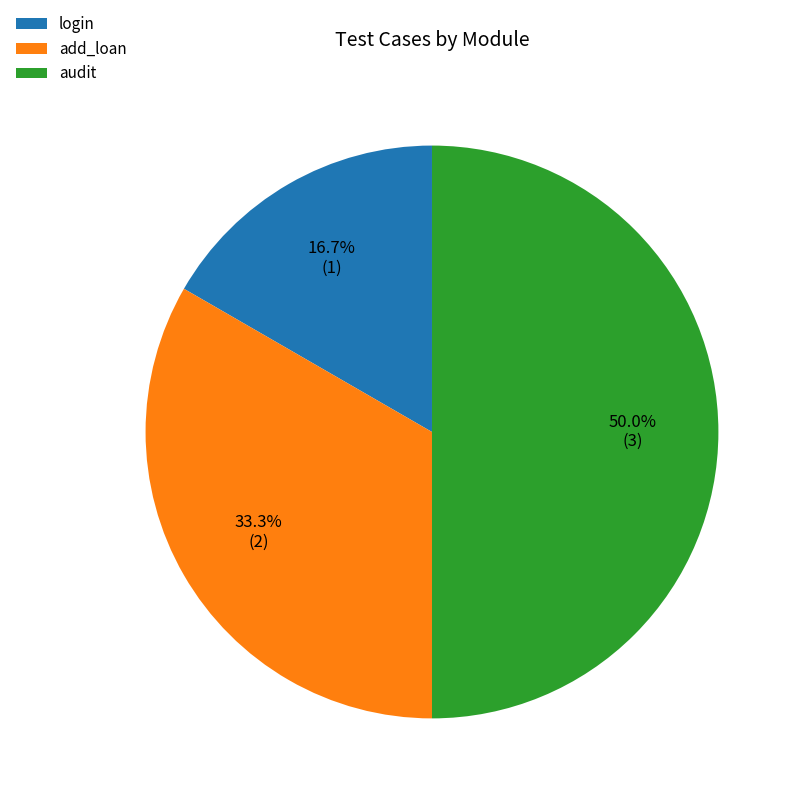

Which slice is the largest?

audit